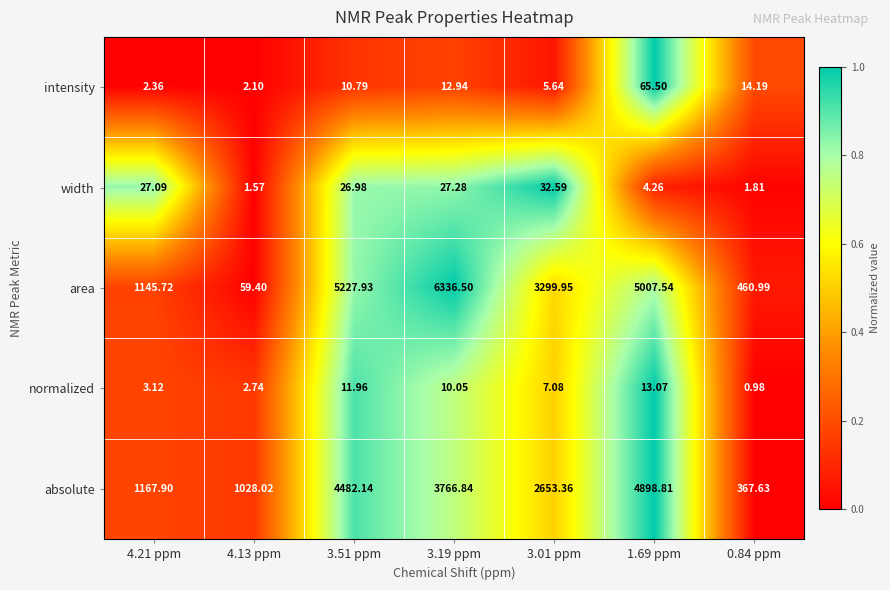

Which series changed the most between 4.13 ppm and 3.51 ppm?

area